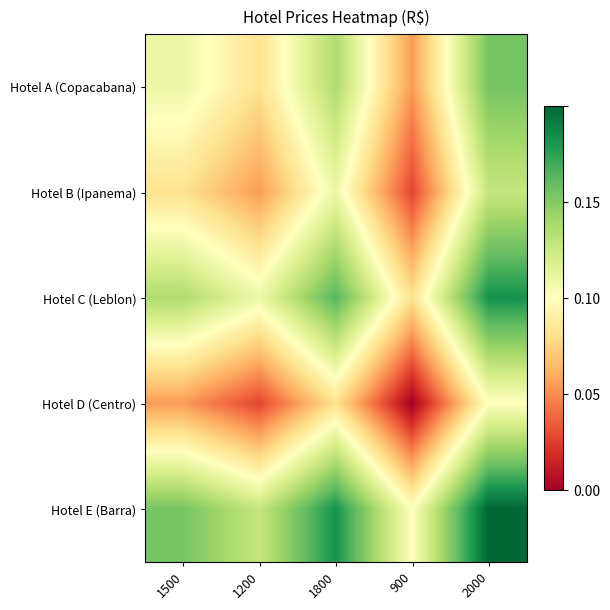

Reading right to left, transcribe all the data shown in this chart.

Hotel A (Copacabana): 2000=0.8	900=0.3	1800=0.7	1200=0.4	1500=0.5
Hotel B (Ipanema): 2000=0.6	900=0.1	1800=0.5	1200=0.3	1500=0.4
Hotel C (Leblon): 2000=0.9	900=0.4	1800=0.8	1200=0.5	1500=0.7
Hotel D (Centro): 2000=0.5	900=0.0	1800=0.4	1200=0.1	1500=0.3
Hotel E (Barra): 2000=1.0	900=0.5	1800=0.9	1200=0.6	1500=0.8